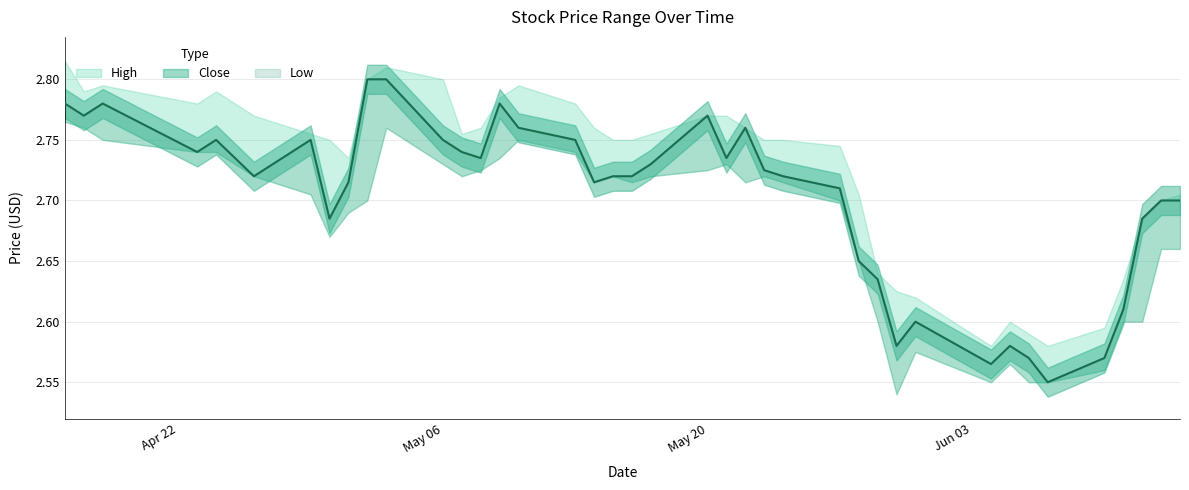

Which series has the largest total across all categories?

High